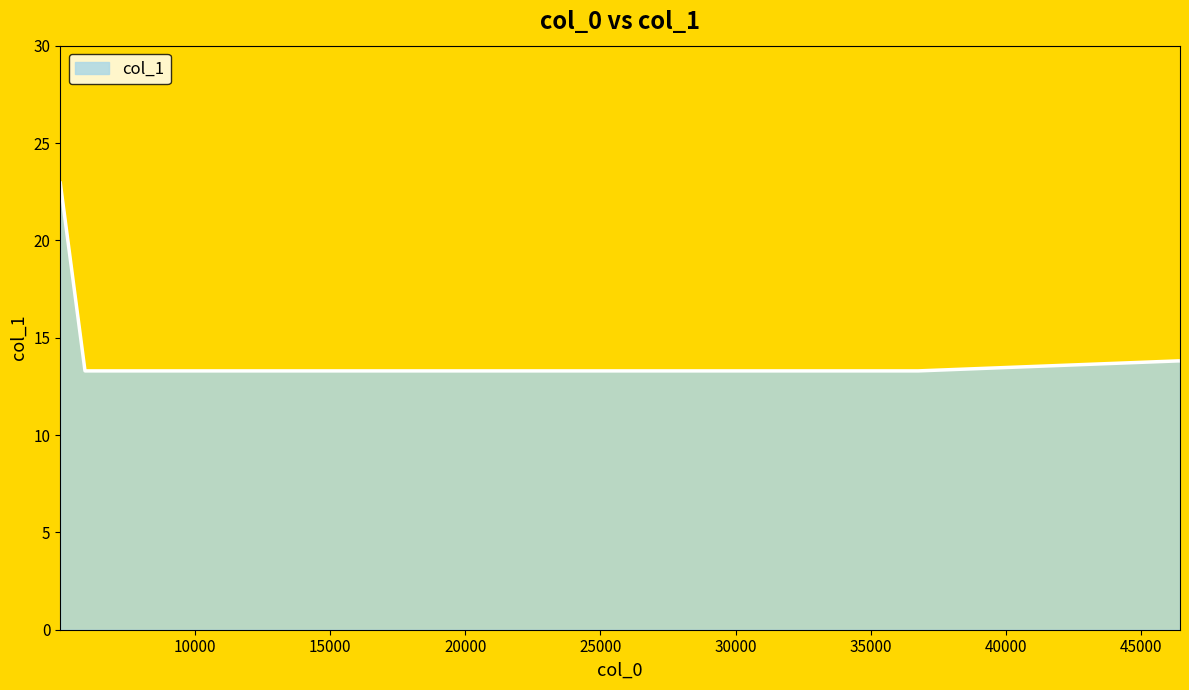

What is the greatest value displayed?

22.9